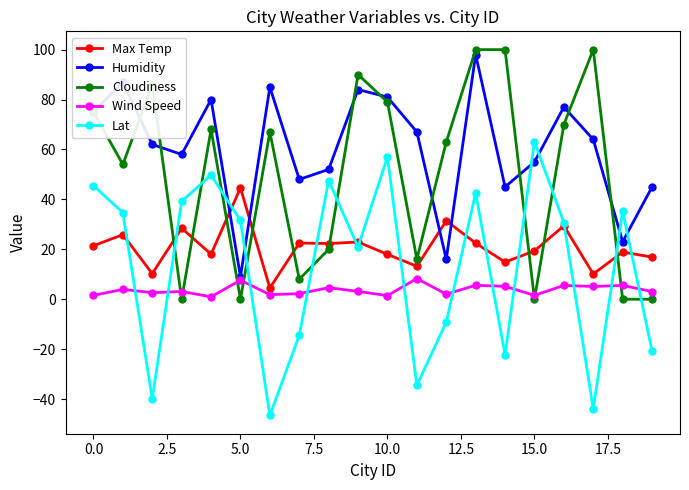

What is the maximum value for Wind Speed?

8.3